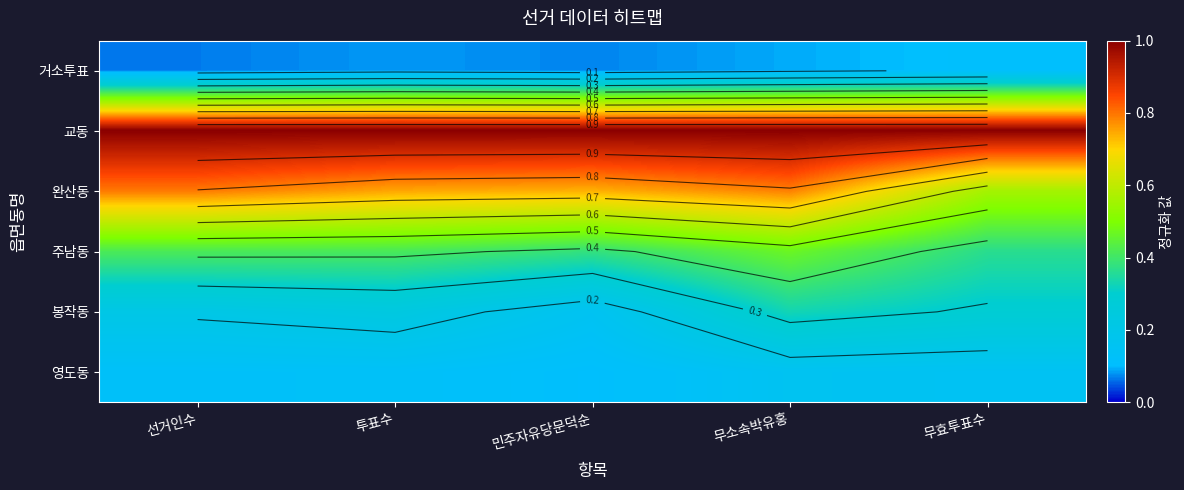

List the series in order of their peak value, highest first.

교동, 완산동, 주남동, 봉작동, 영도동, 거소투표